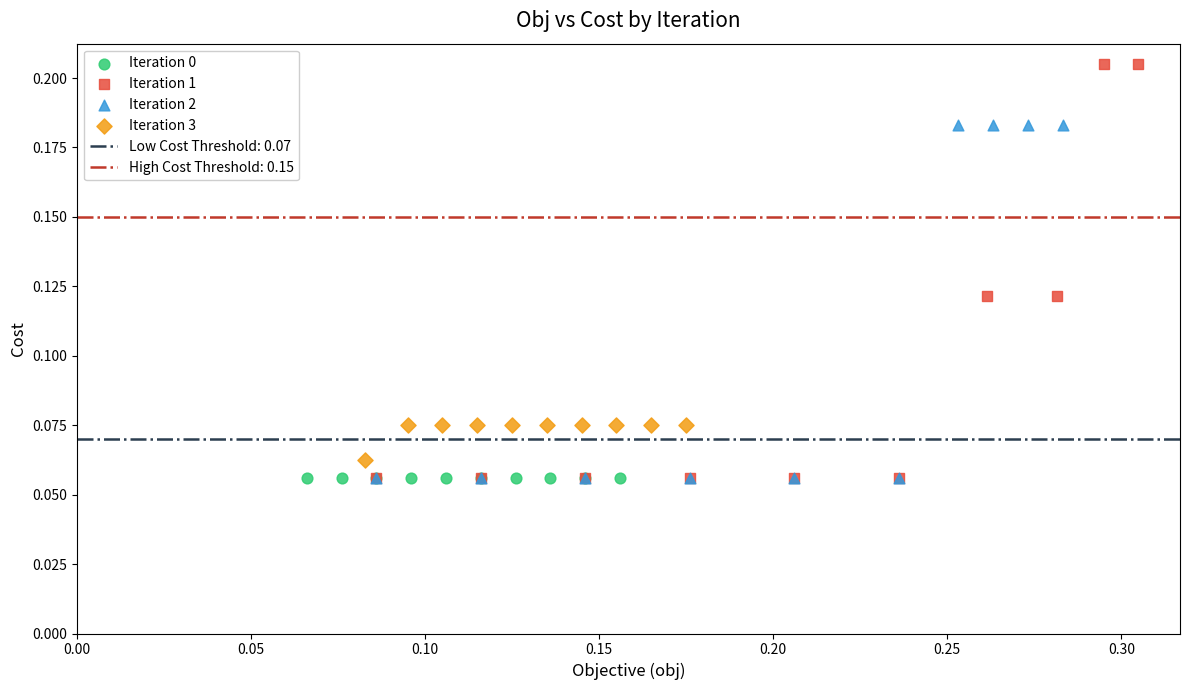

Which series reaches the maximum Y coordinate?

Iteration 1